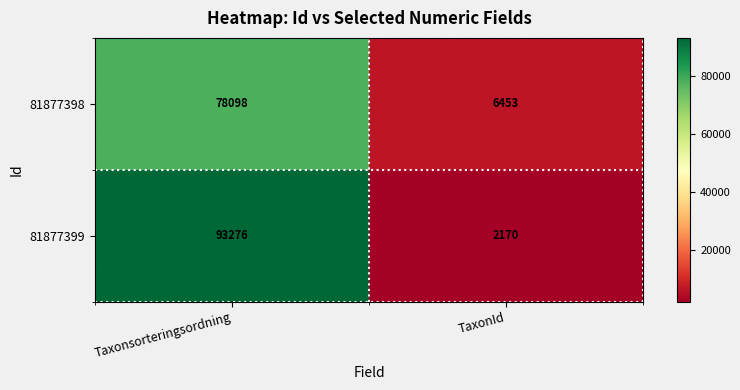

List the labels in order of 81877399 value, largest first.

Taxonsorteringsordning, TaxonId